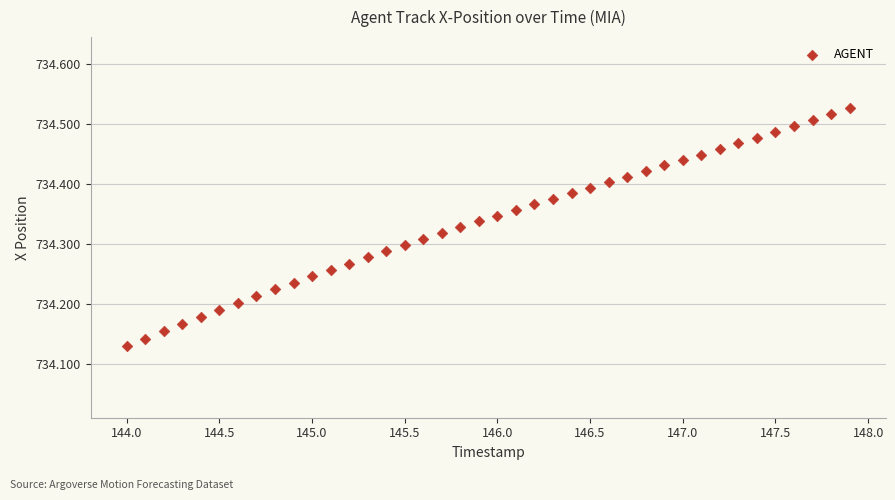

What is the range of X values (max minus min)?

3.9